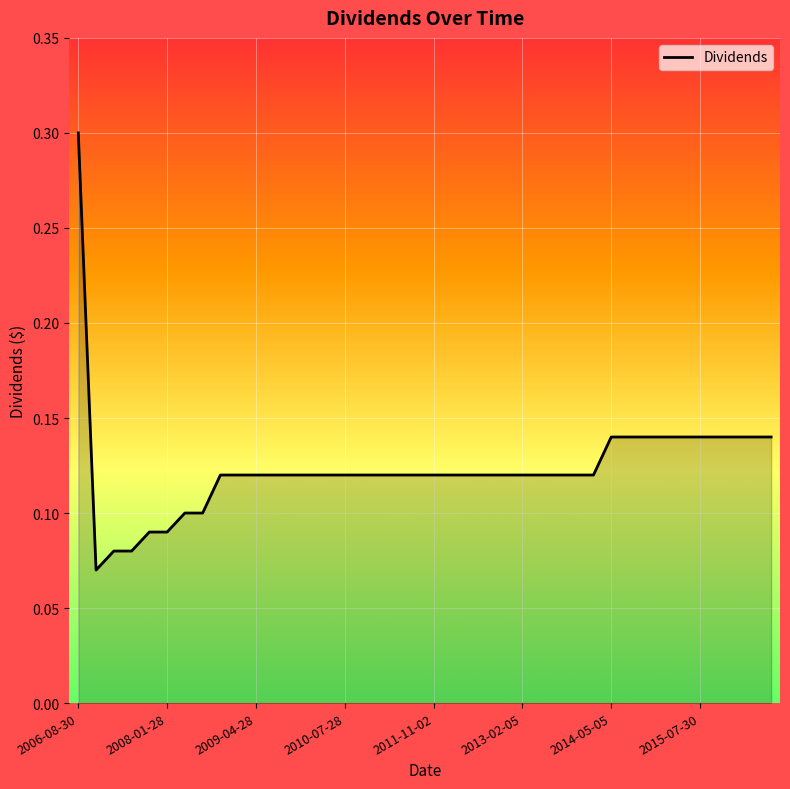

What is the maximum value shown in the chart?

0.3